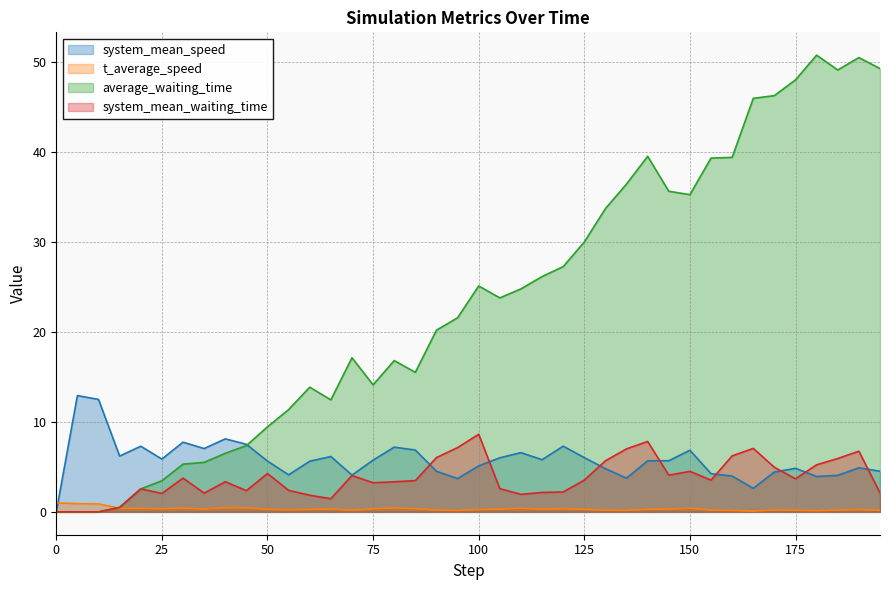

Which series has the widest spread of values?

average_waiting_time